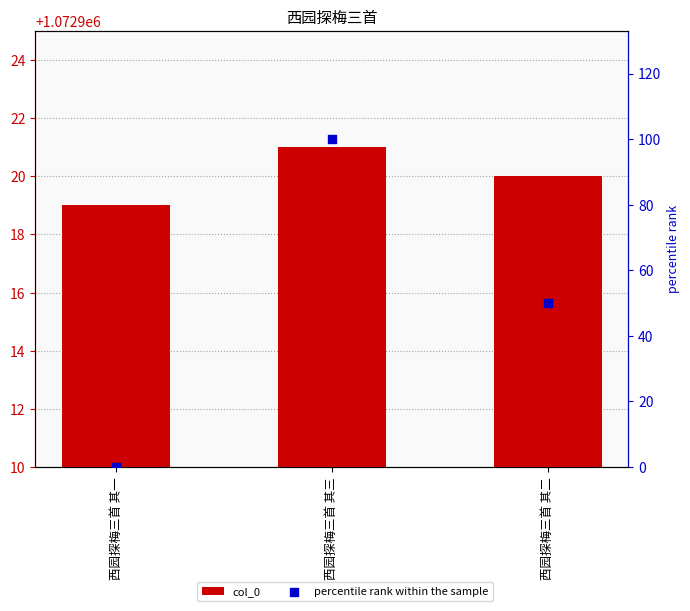

What are all the series names shown in the legend?

col_0, percentile rank within the sample